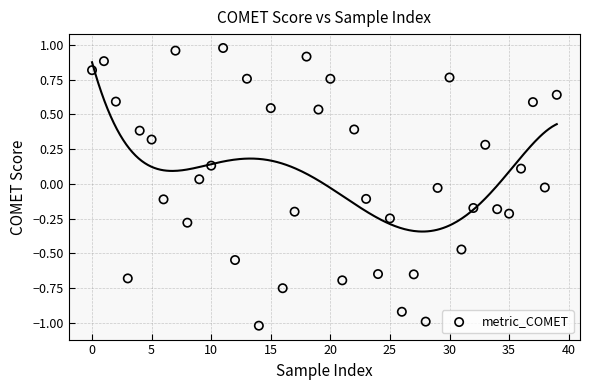

What is the range of Y values (max minus min)?

2.0